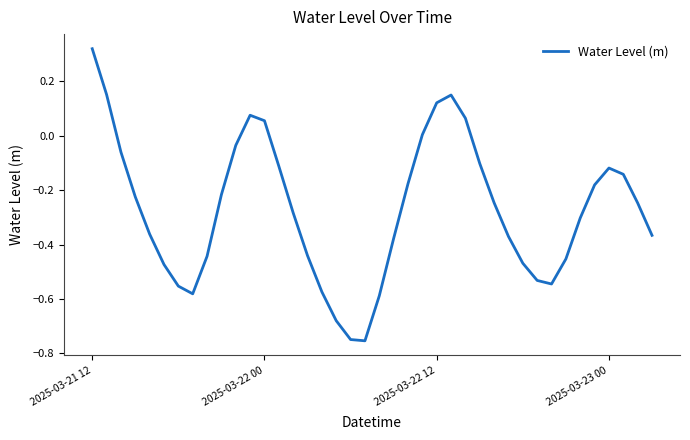

True or false: the data has more than 2 interior local peaks.

True